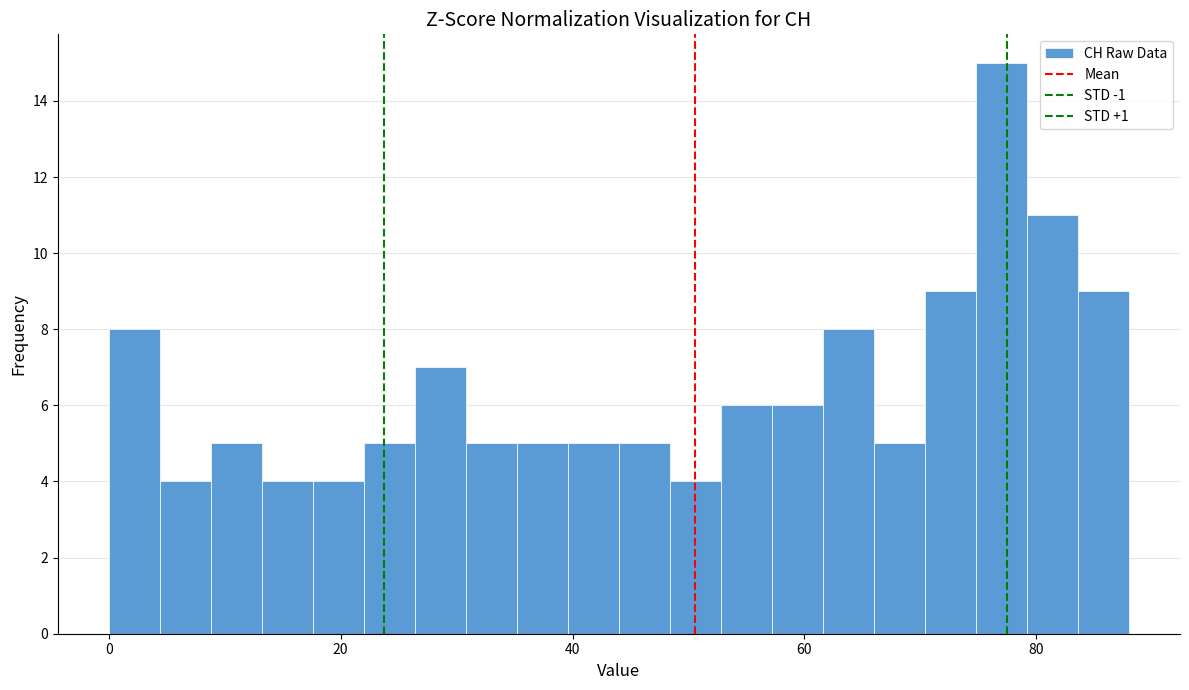

Read against the x-axis, roughly where is the centre of the tallest bar?

78